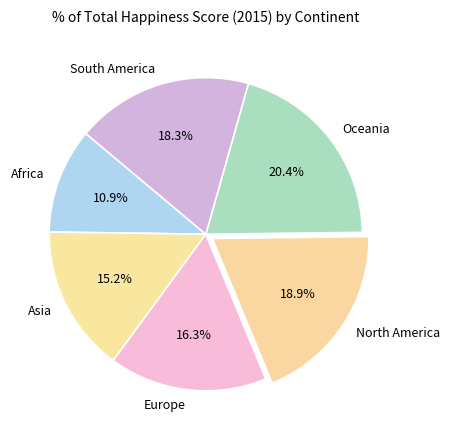

What is the smallest slice in the pie chart?

Africa